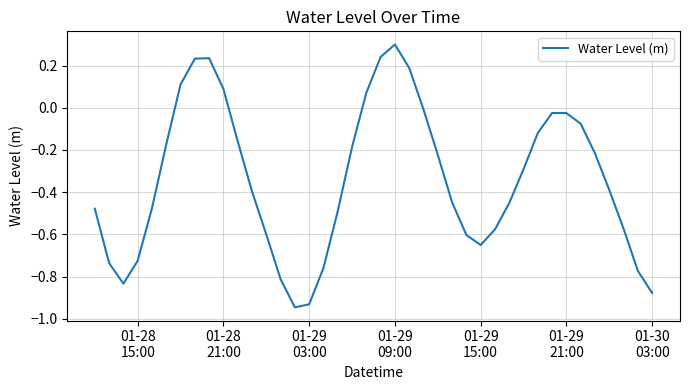

What is the maximum value shown in the chart?

0.3